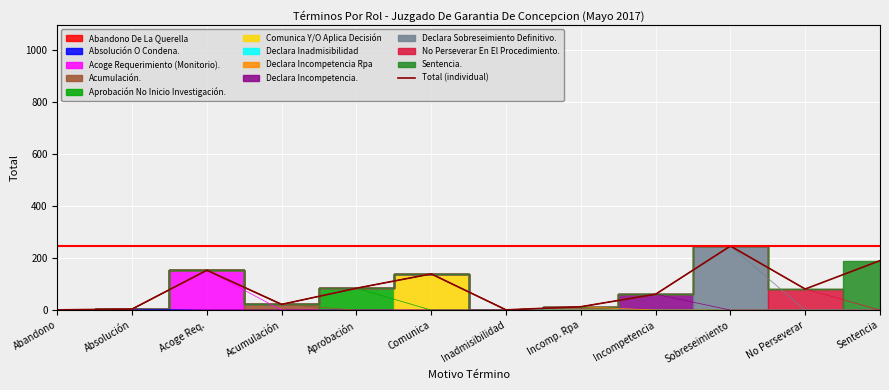

List the labels in order of value, smallest first.

Abandono, Inadmisibilidad, Absolución, Incomp. Rpa, Acumulación, Incompetencia, No Perseverar, Aprobación, Comunica, Acoge Req., Sentencia, Sobreseimiento